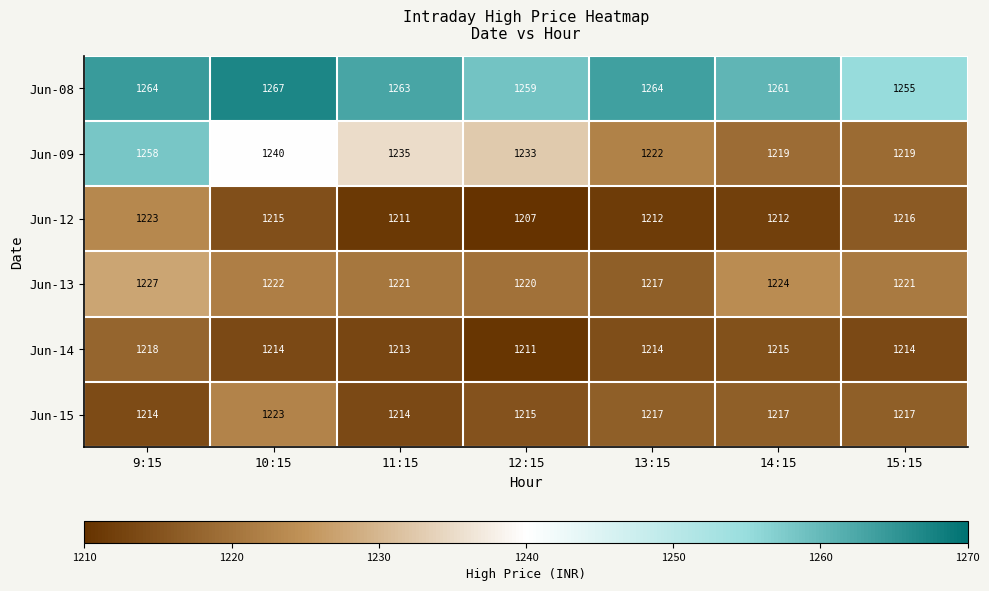

True or false: Jun-08 has a value of 1259 at 12:15.

True